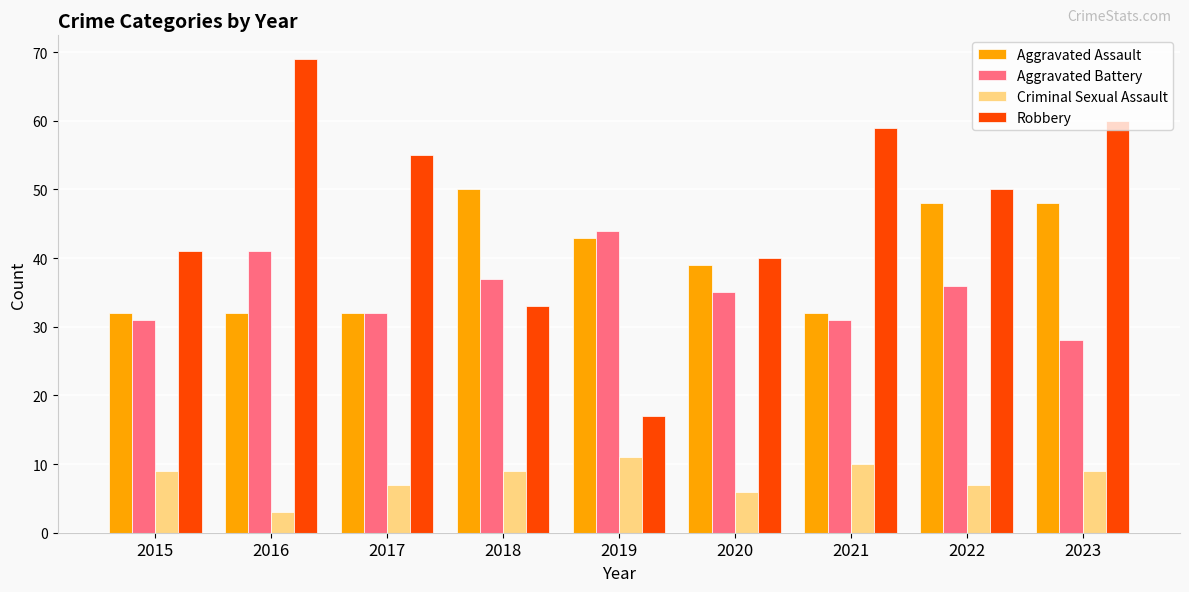

Reading left to right, transcribe all the data shown in this chart.

Aggravated Assault: 32	32	32	50	43	39	32	48	48
Aggravated Battery: 31	41	32	37	44	35	31	36	28
Criminal Sexual Assault: 9	3	7	9	11	6	10	7	9
Robbery: 41	69	55	33	17	40	59	50	60